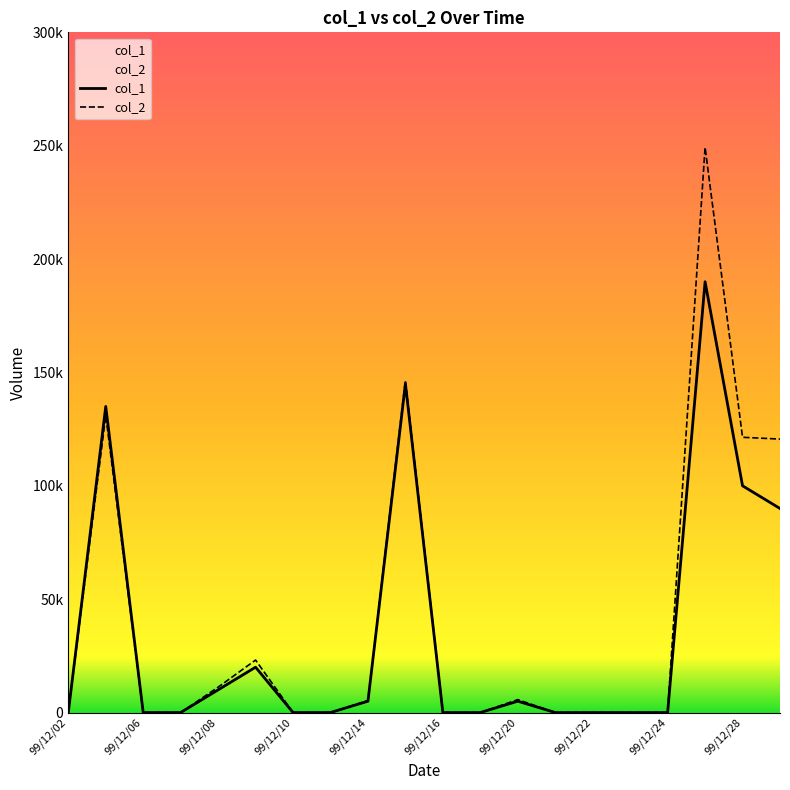

Which has a higher value, 99/12/14 or 99/12/15?

99/12/15